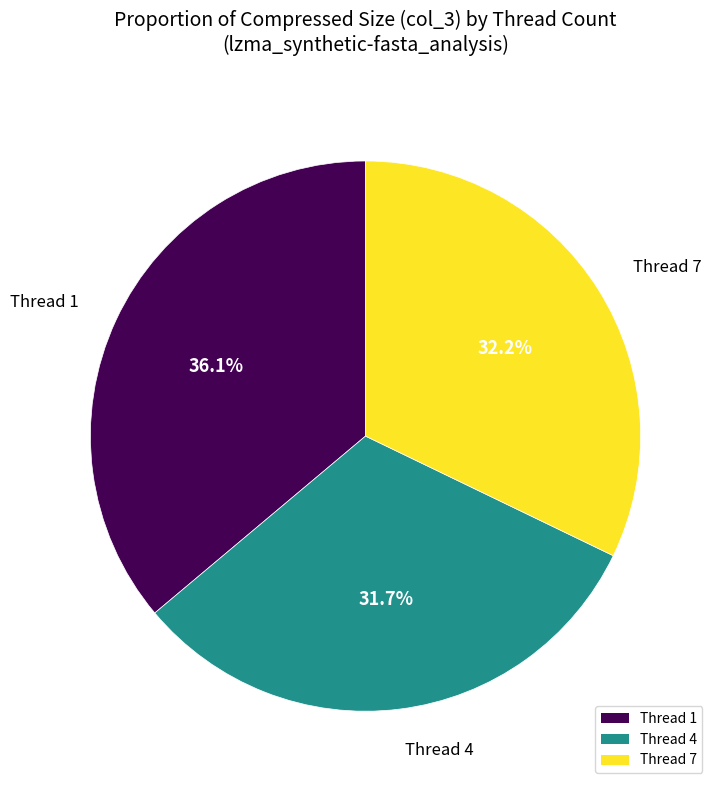

What is the largest slice in the pie chart?

Thread 1